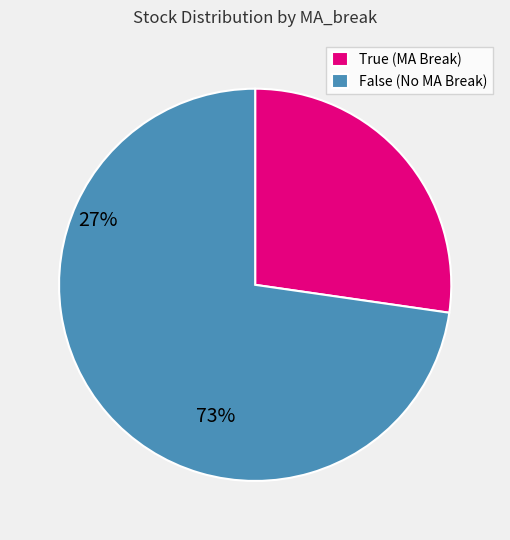

Between True (MA Break) and False (No MA Break), which is larger?

False (No MA Break)